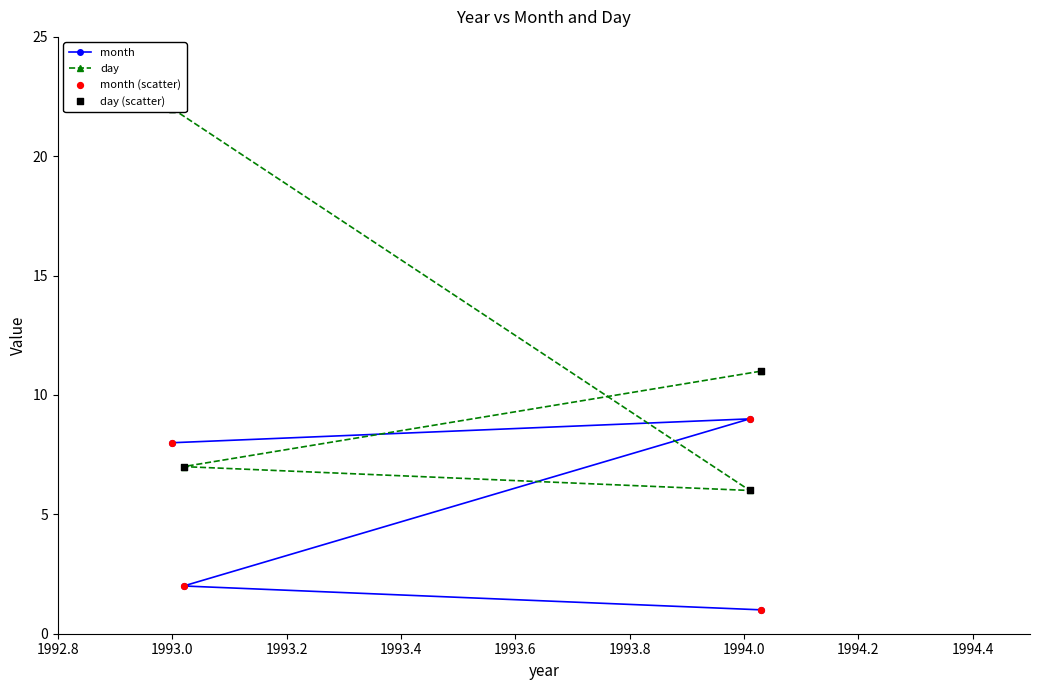

Which series has the largest total across all categories?

day